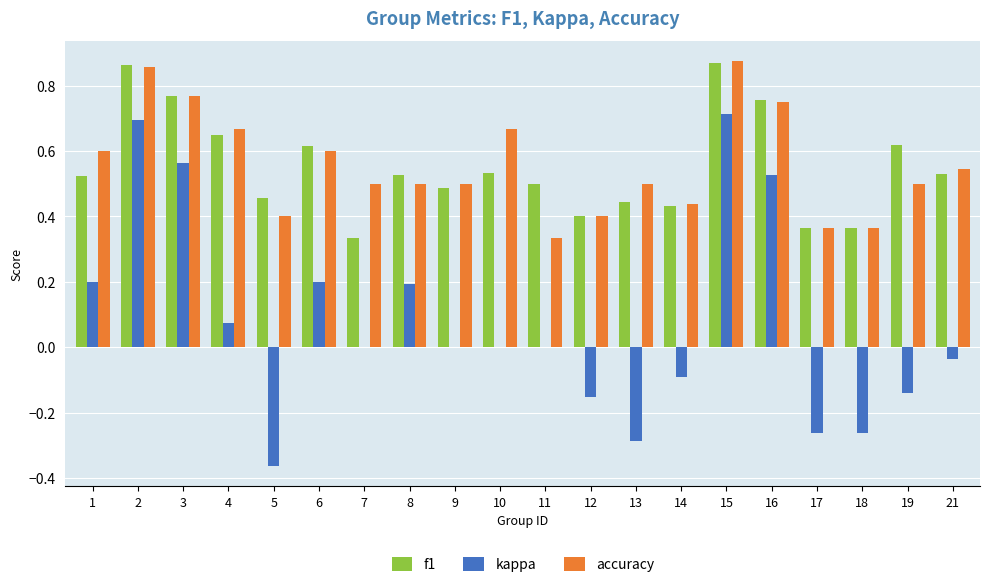

Which series changed the most between 4 and 5?

kappa